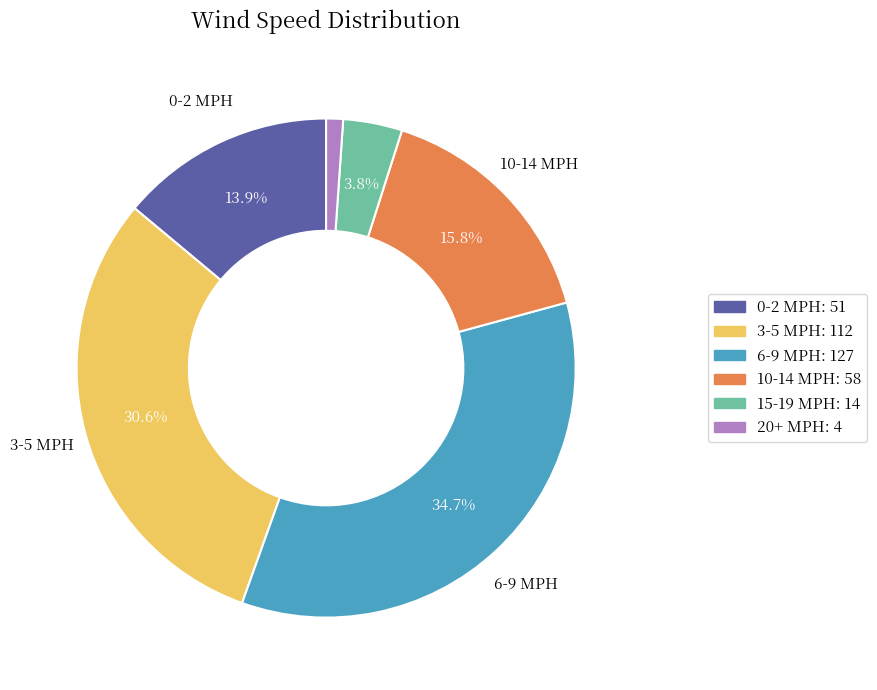

Does any single category account for the majority?

No